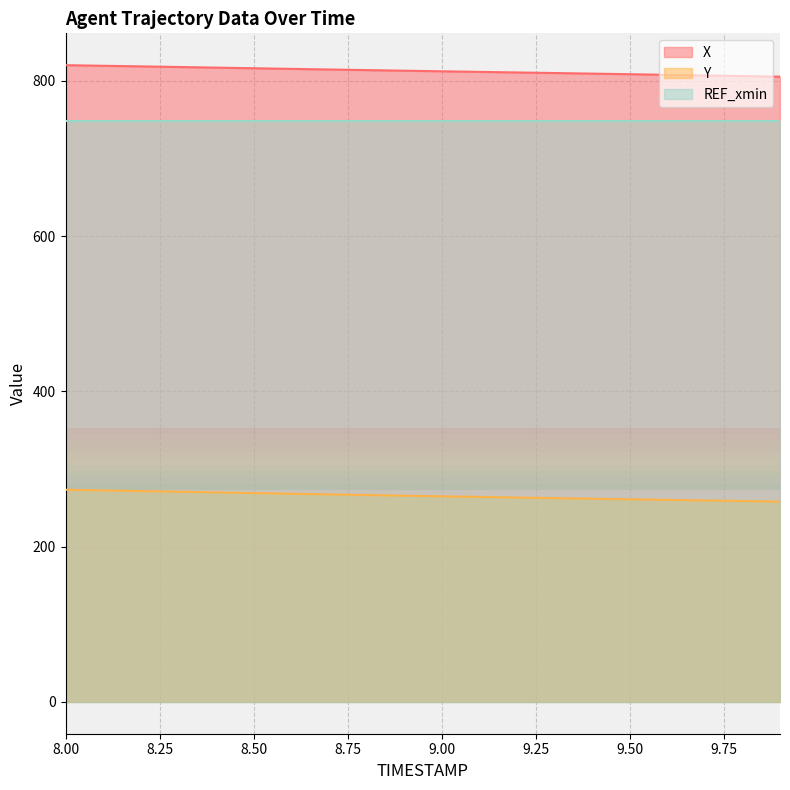

Rank the series by their maximum value, from highest to lowest.

X, REF_xmin, Y